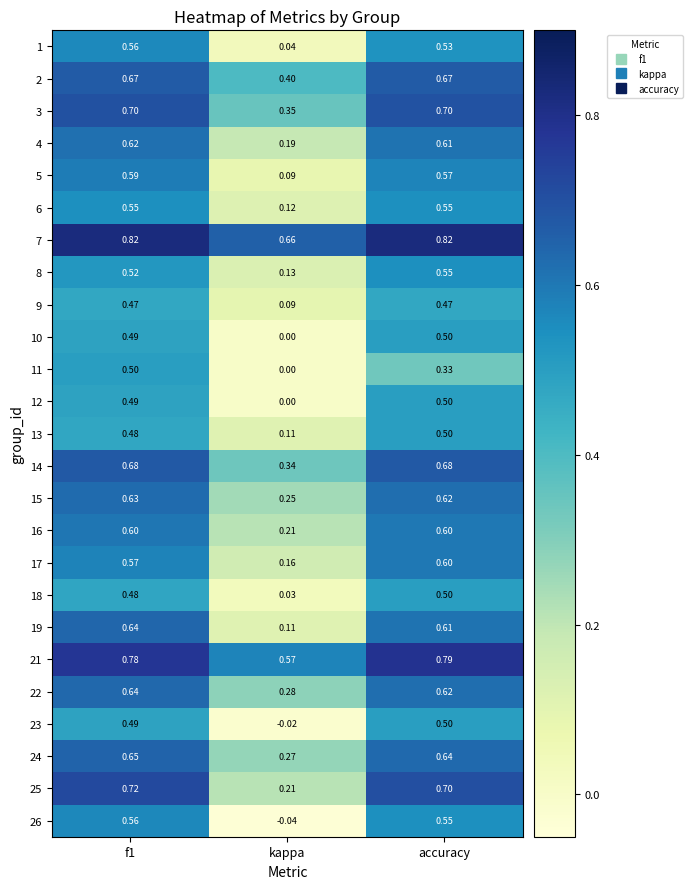

At which label does 23 reach its peak?

accuracy